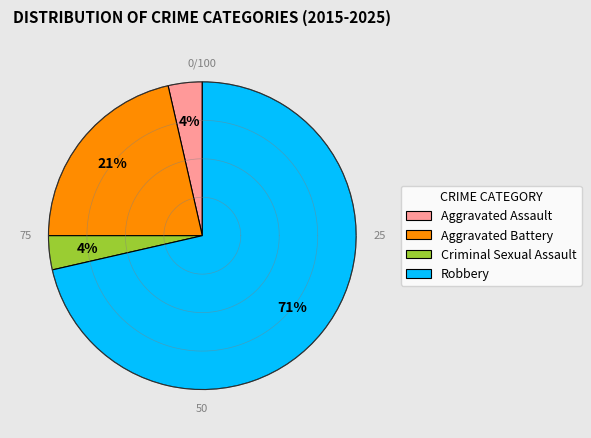

Is Robbery the majority of the pie?

Yes